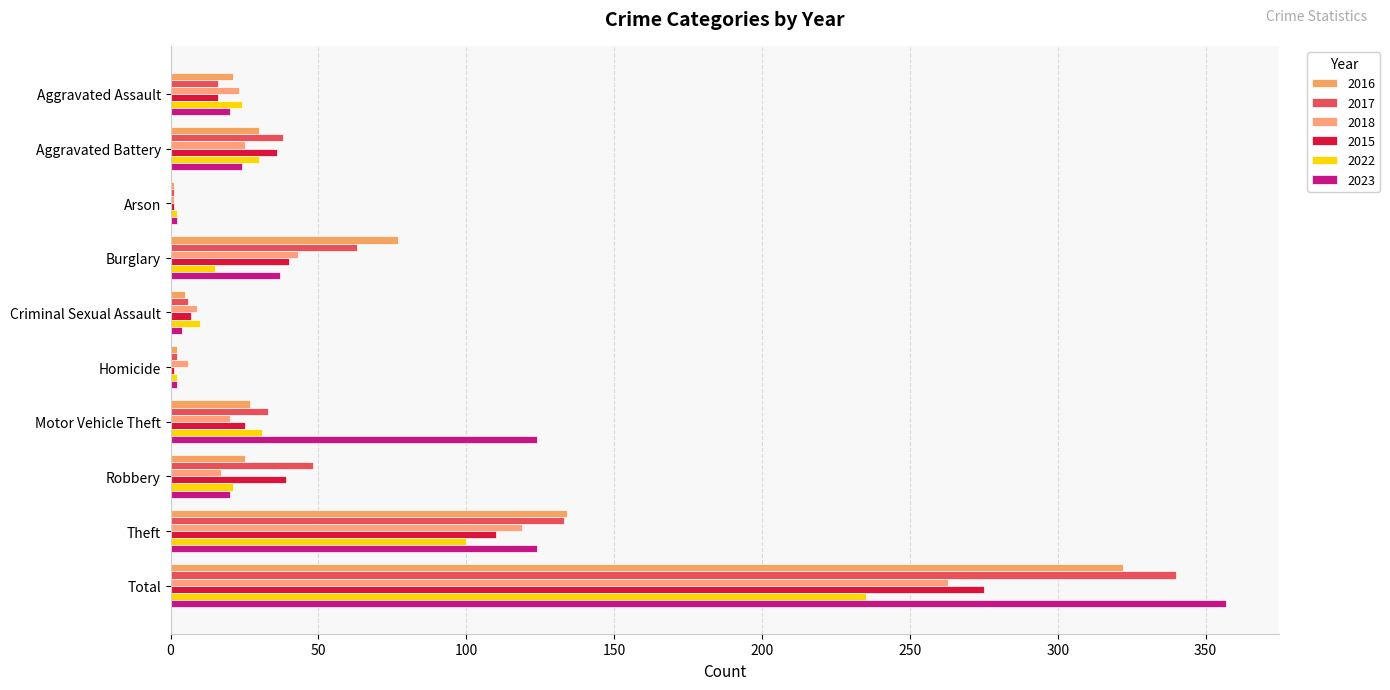

Is it true that 2018 equals 14 at Motor Vehicle Theft?

False